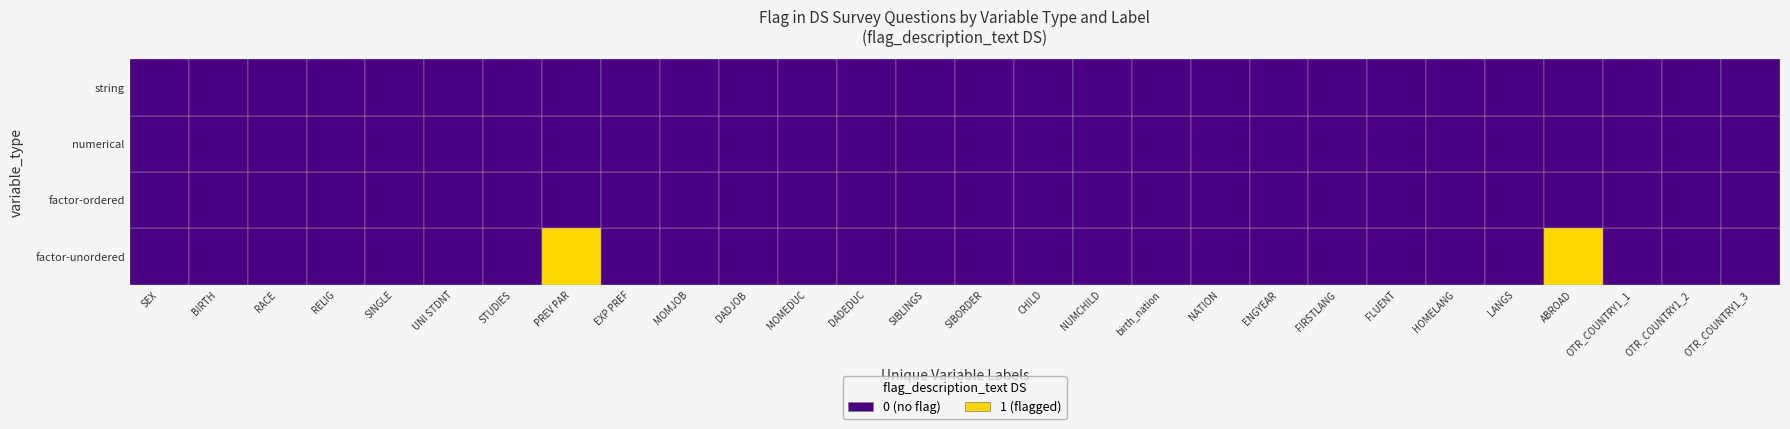

At OTR_COUNTRY1_2, list the series in order from smallest to largest.

factor-unordered, factor-ordered, numerical, string